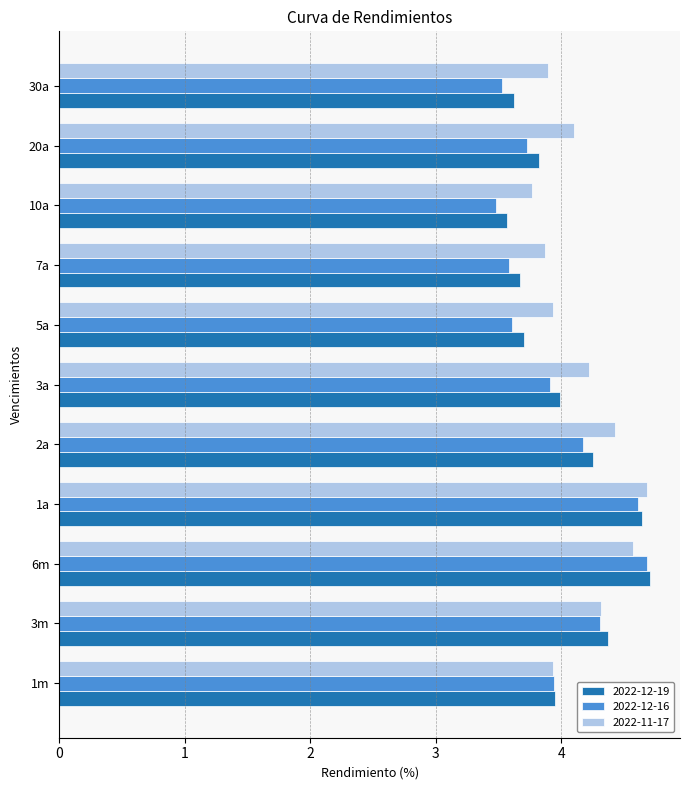

True or false: 2022-11-17 has a value of 3.9 at 5a.

True